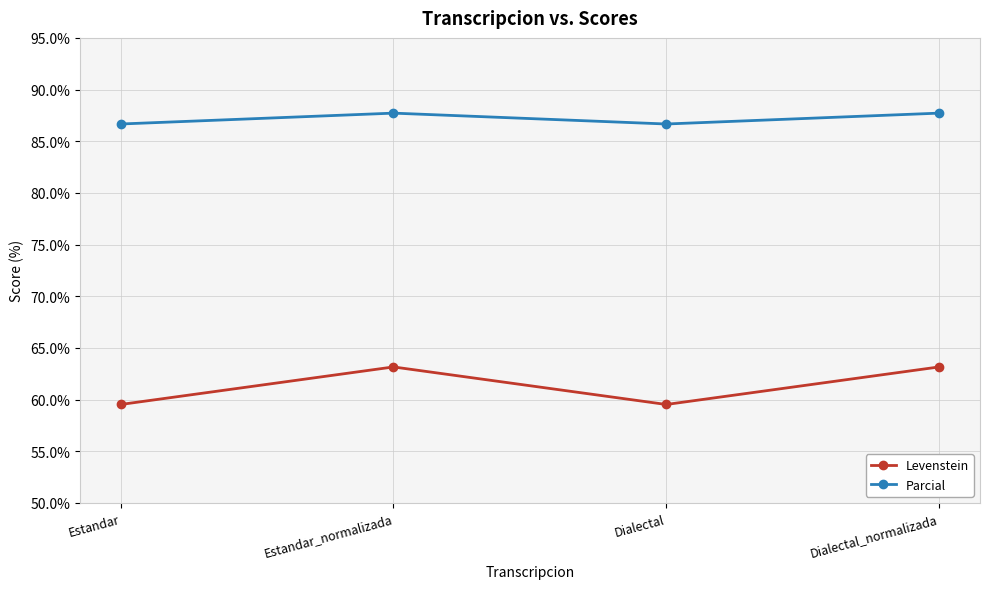

True or false: Parcial and Levenstein cross at least once.

False